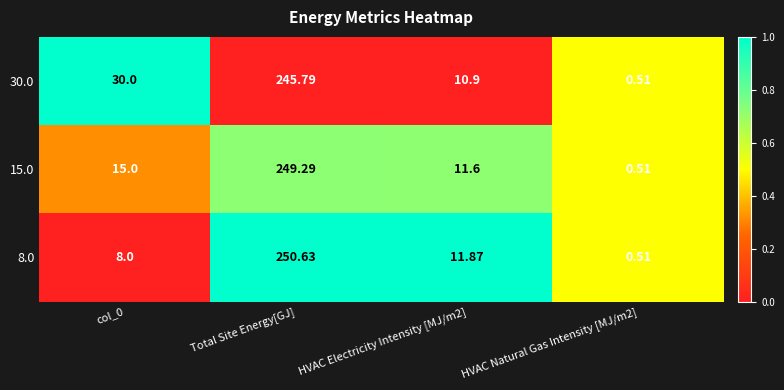

At which category does the chart reach its peak across all series?

Total Site Energy[GJ]